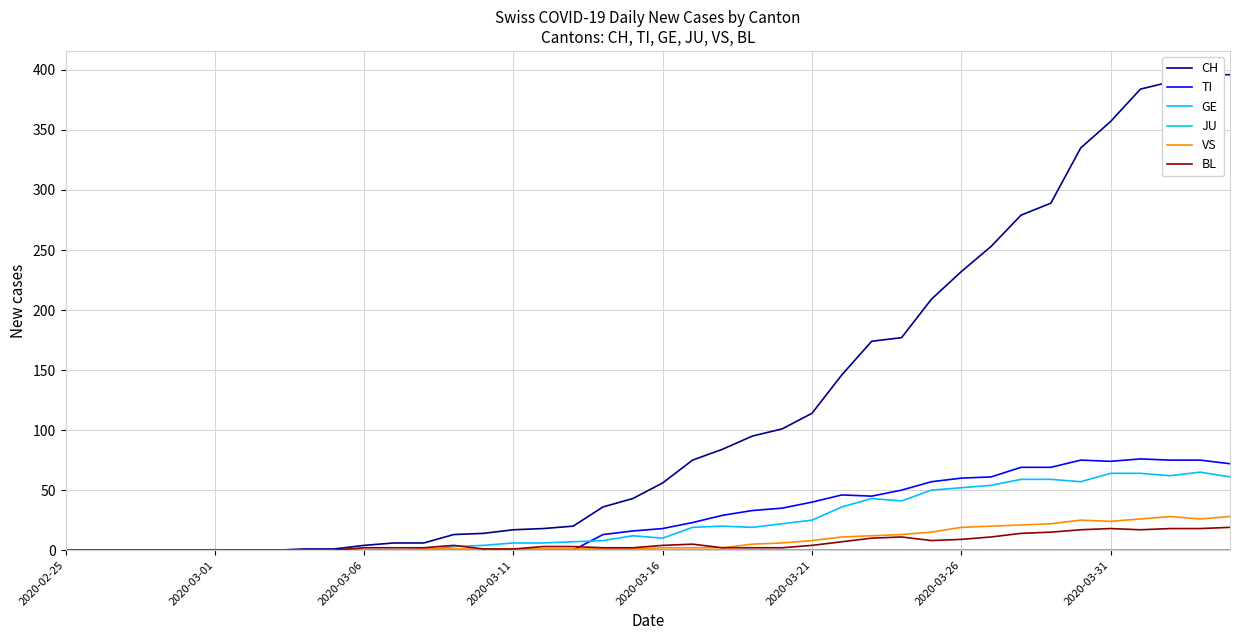

How many categories are shown in the chart?

40